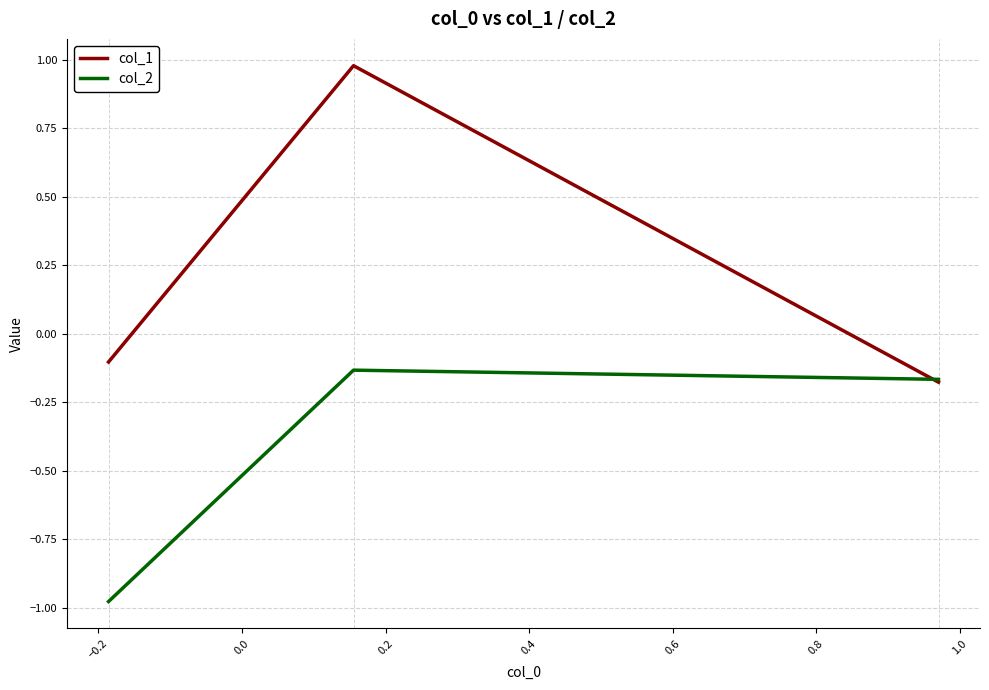

List the series in order of their overall mean, highest first.

col_1, col_2